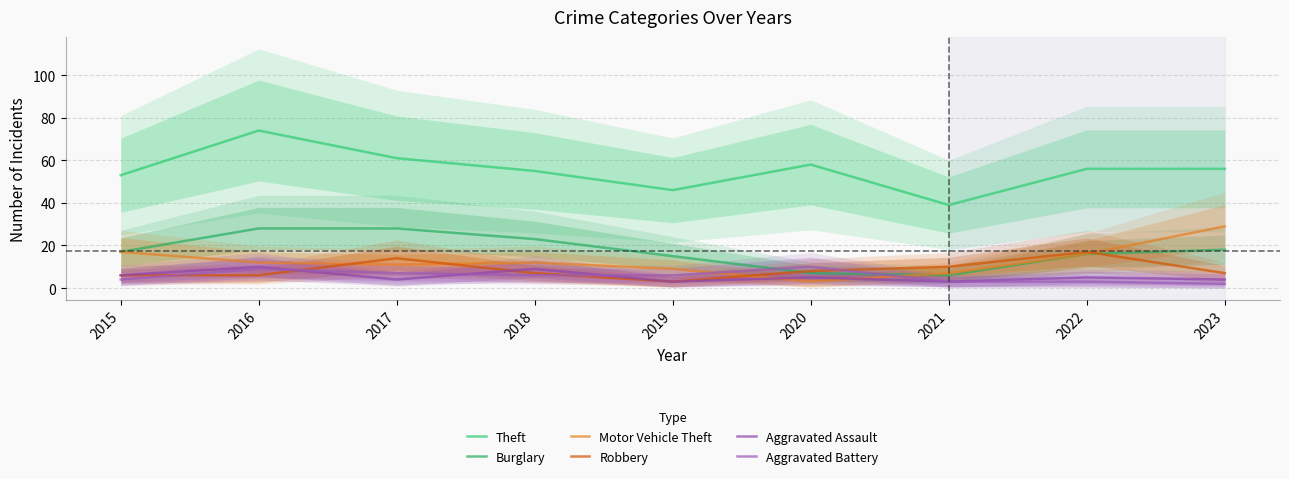

How many data points does each series have?

9